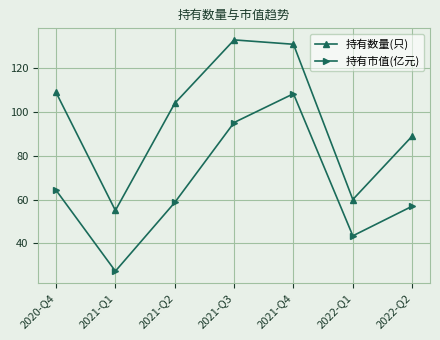

The 持有数量(只) series shows 133.0 at 2021-Q3. True or false?

True